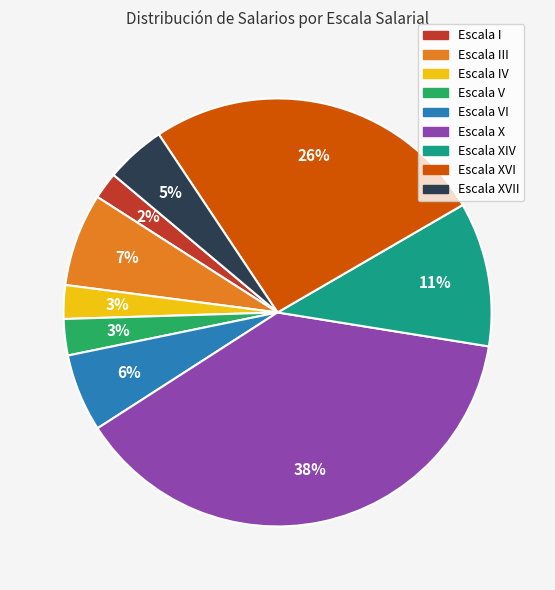

How many segments does this pie chart have?

9